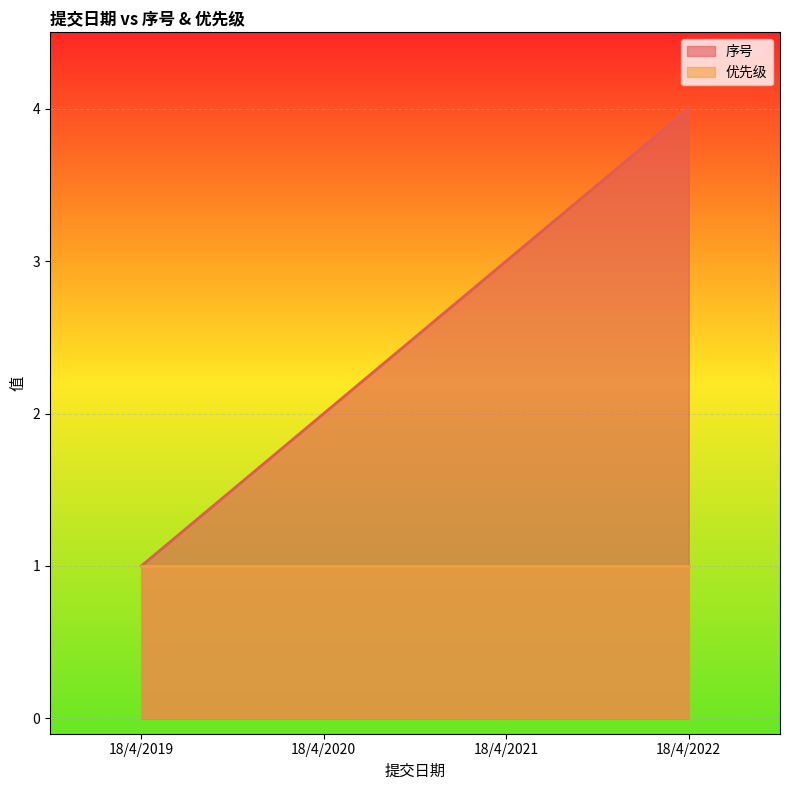

How many distinct data groups are displayed?

2